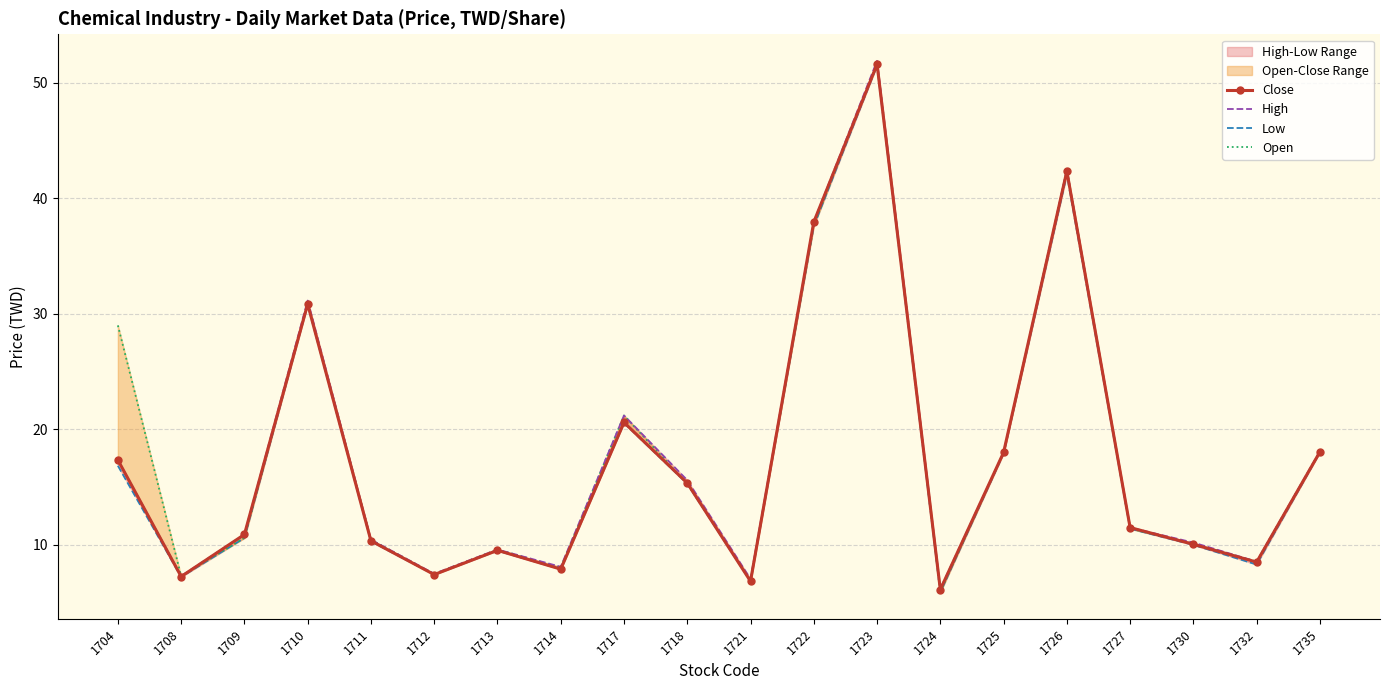

The value of High at 1732 is 3.7. True or false?

False